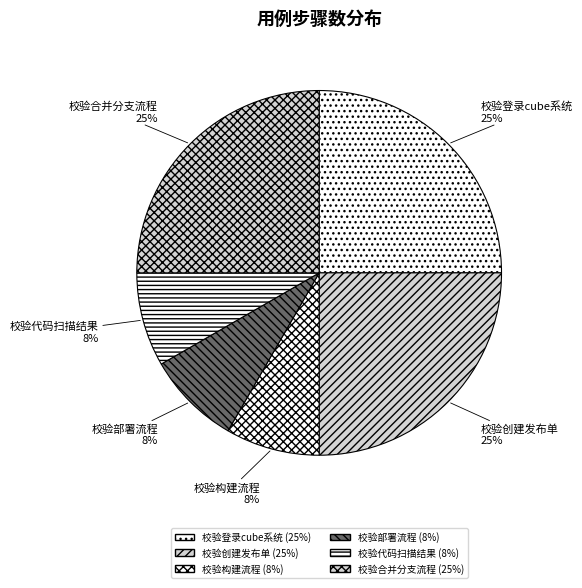

To the nearest percent, what portion does 校验合并分支流程 represent?

25%